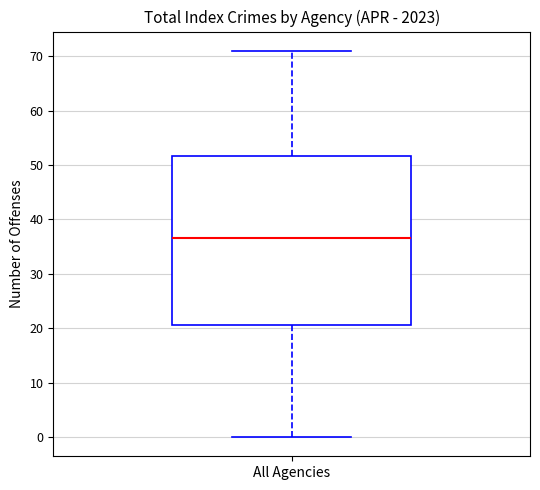

Transcribe this box plot: give where the median line is, the range the box spans, and where the two whiskers end, as read against the y-axis. The values are not printed on the chart, so give them approximately, as read against the axis.

median 37, box 21 to 52, whiskers 0 to 71